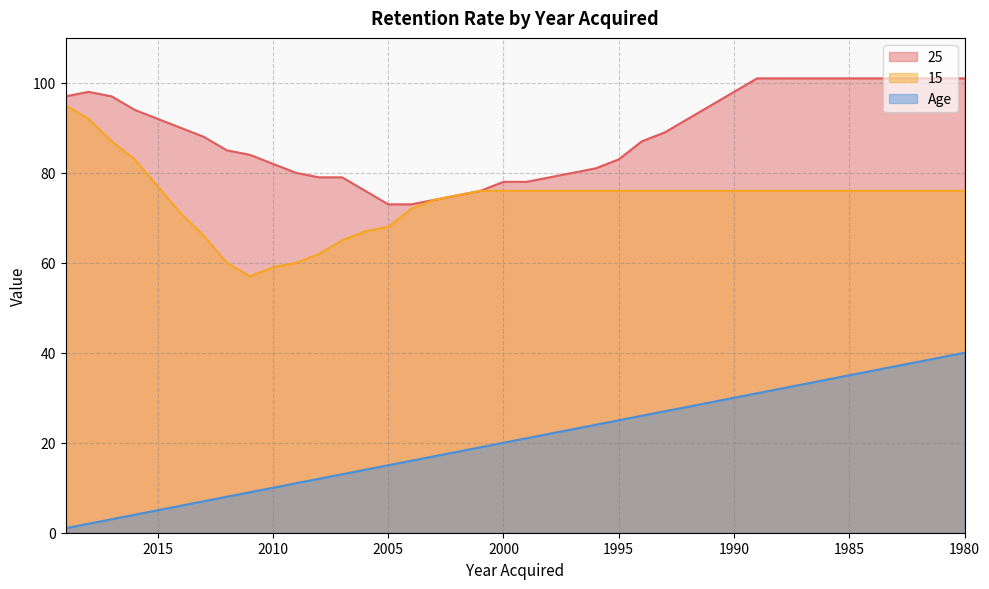

True or false: 25 and 15 cross at least once.

False